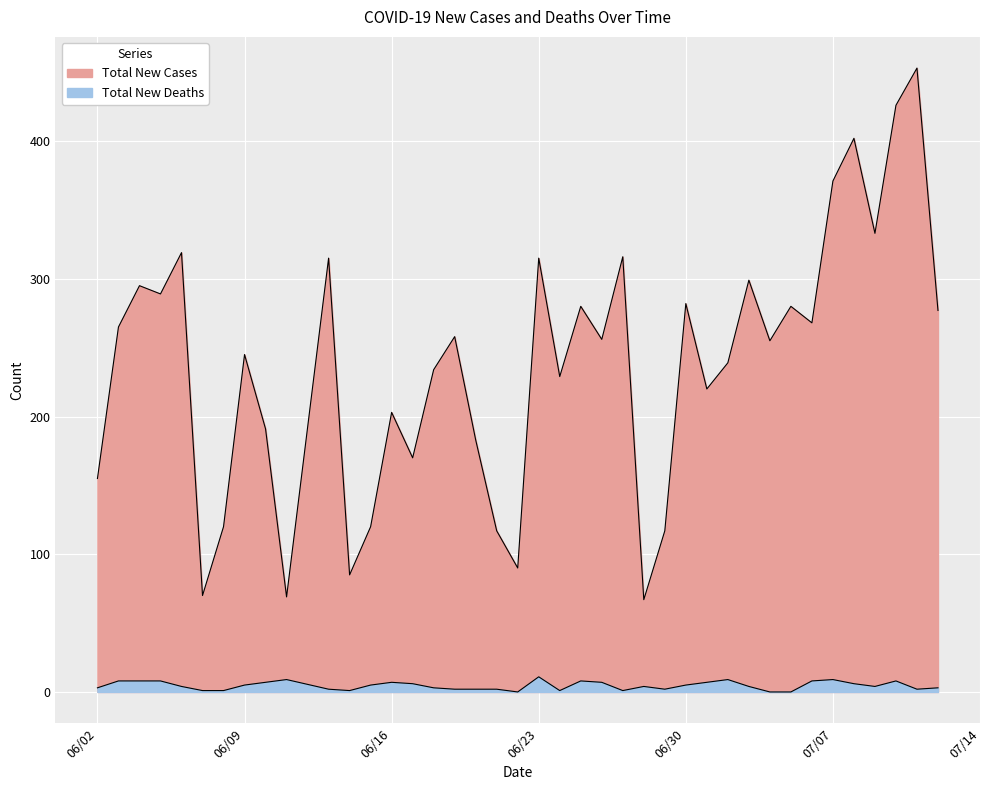

True or false: Total New Cases and Total New Deaths cross at least once.

False